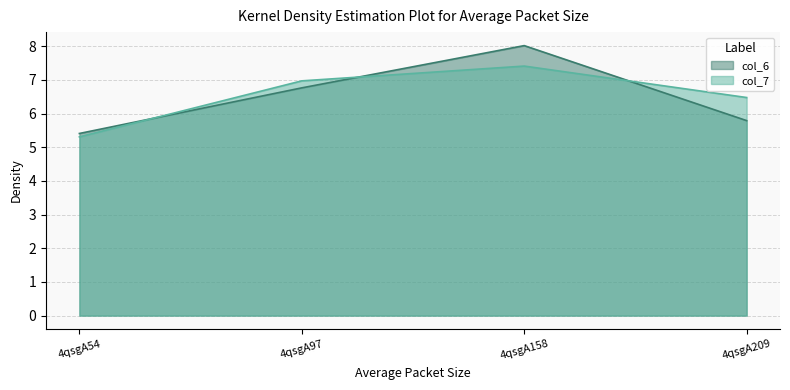

Which series has the largest range (max minus min)?

col_6